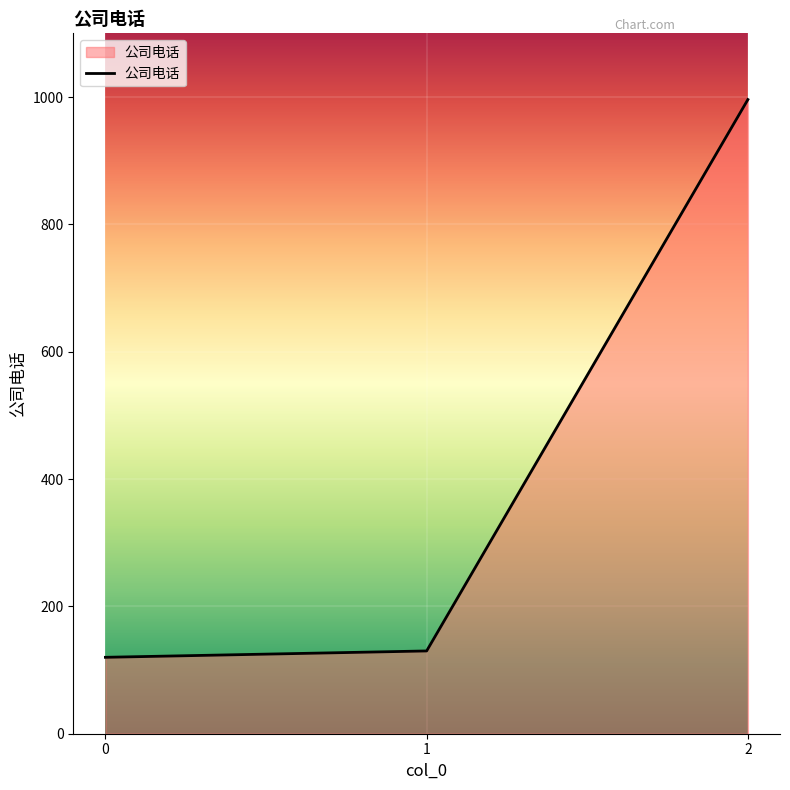

How many values are below 130?

1